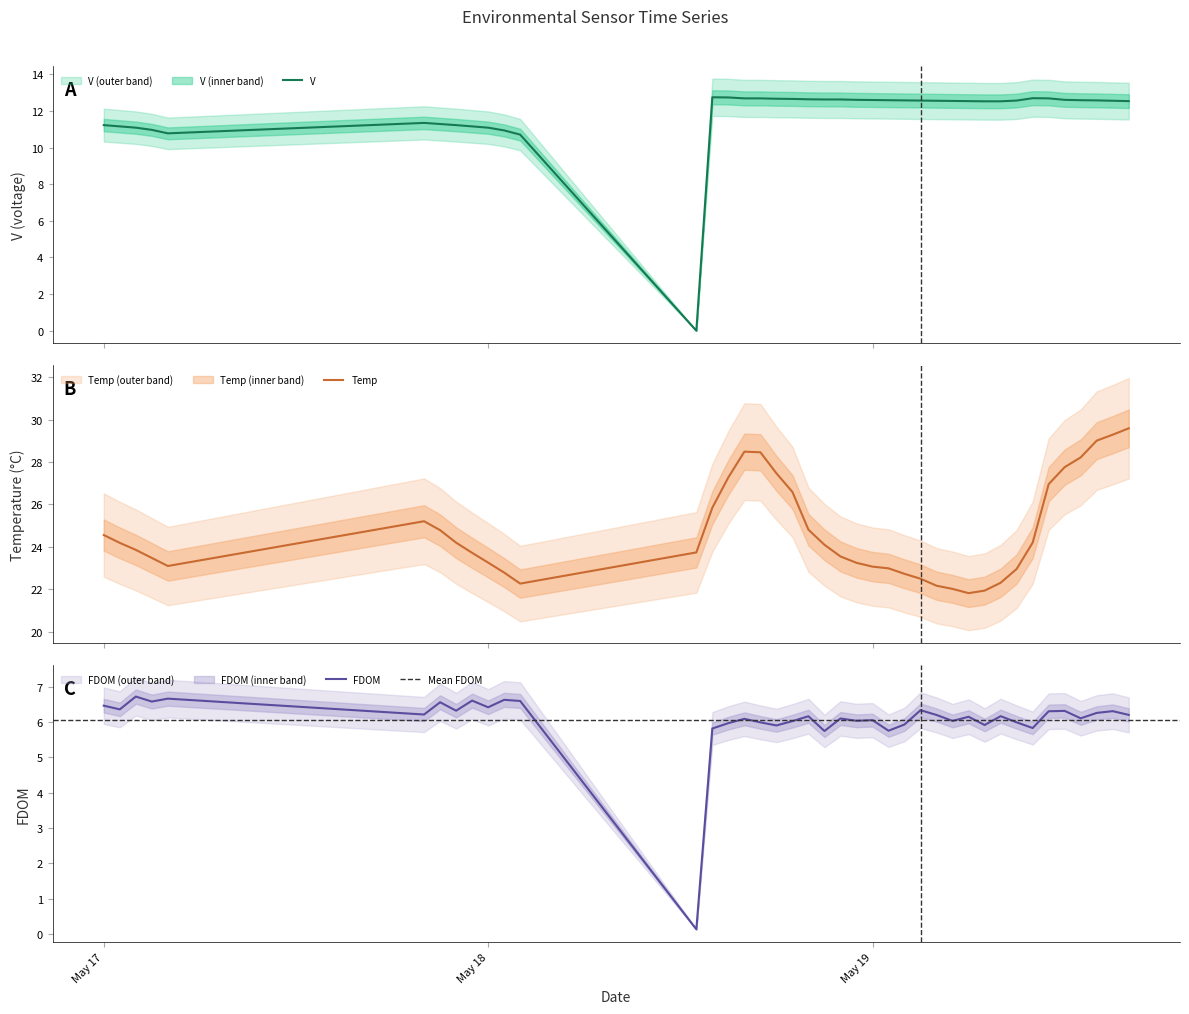

Rank the series by their average value, from lowest to highest.

FDOM, V, Temp